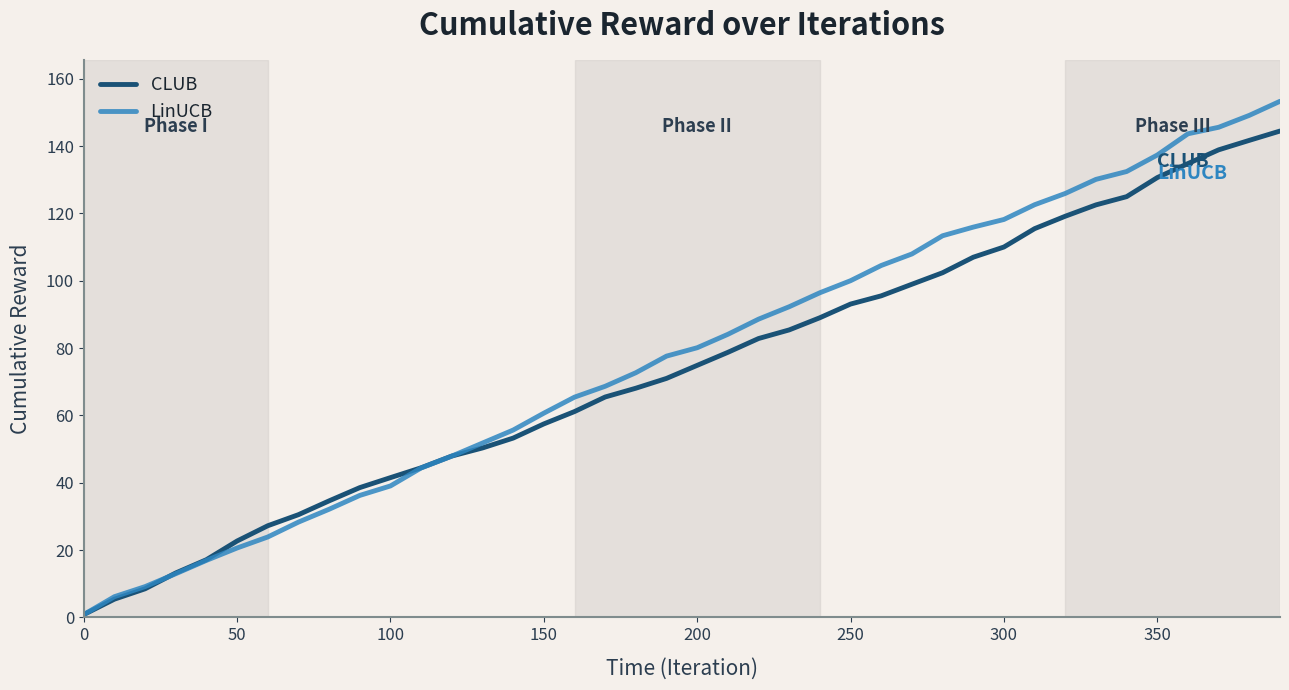

Which series ends up on top after the final intersection of CLUB and LinUCB?

LinUCB